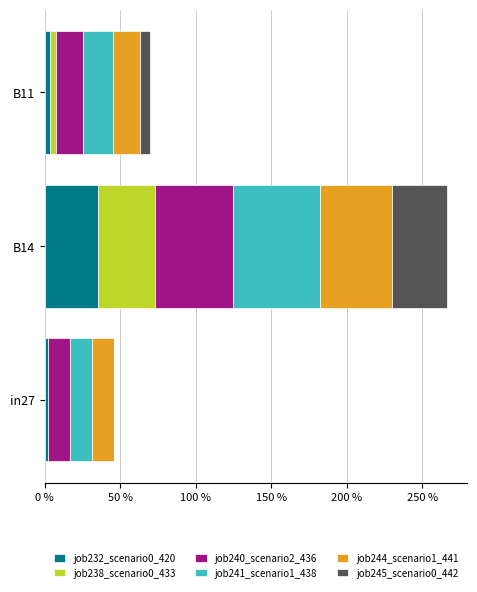

How many groups of bars are there?

3